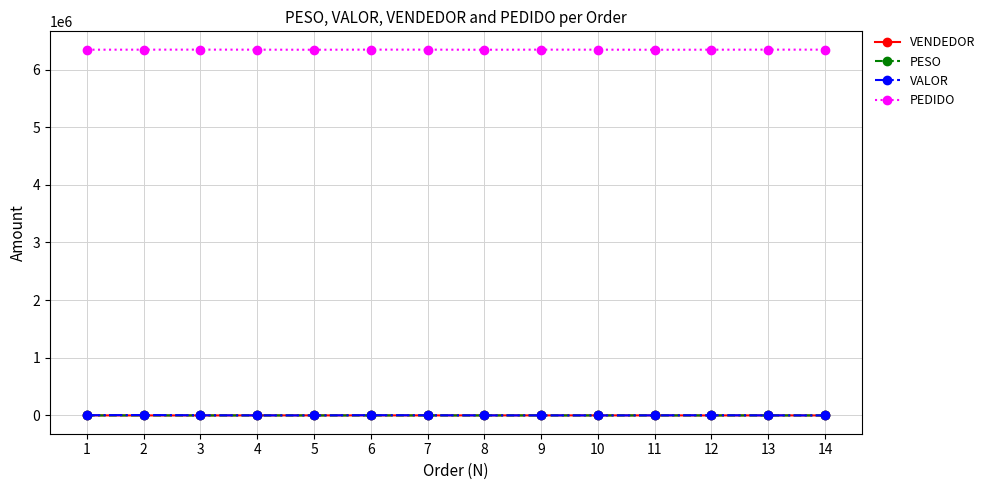

Which series has the widest spread of values?

VALOR